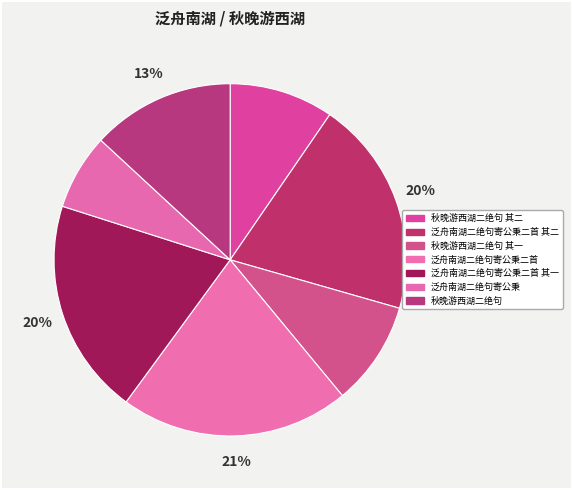

Does any single category account for the majority?

No